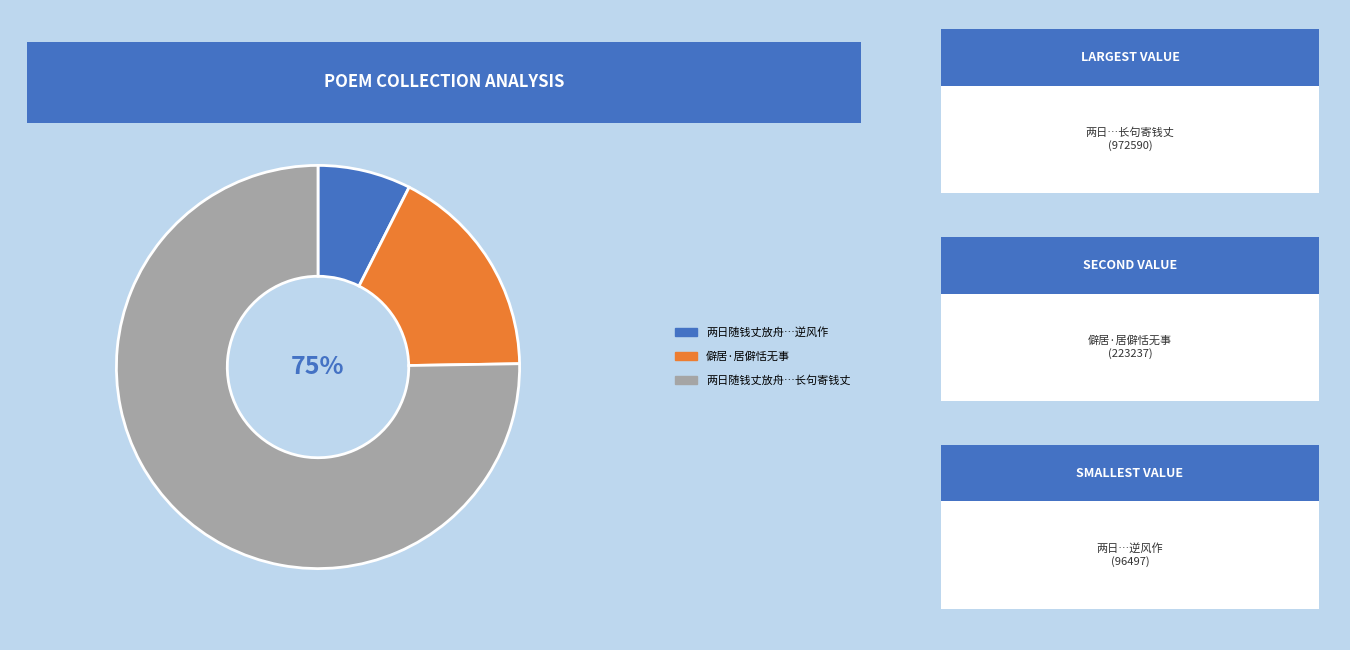

Is there a majority slice in this chart?

Yes